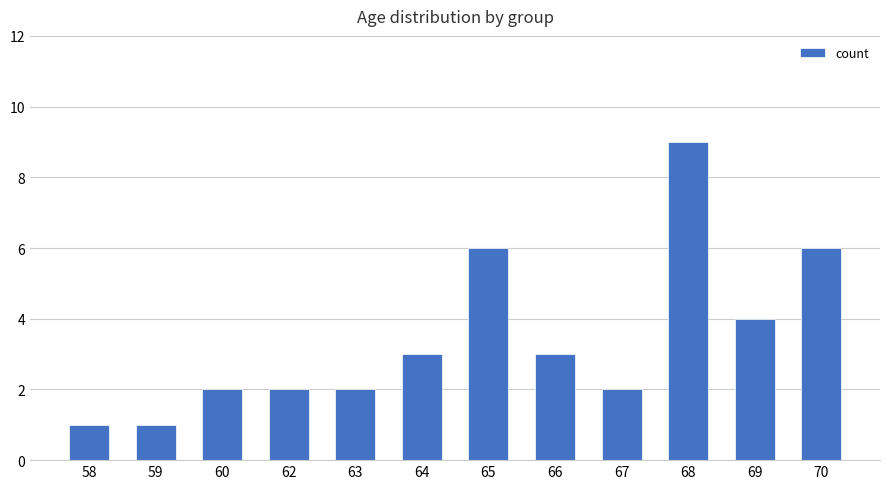

Which has a higher value, 65 or 64?

65